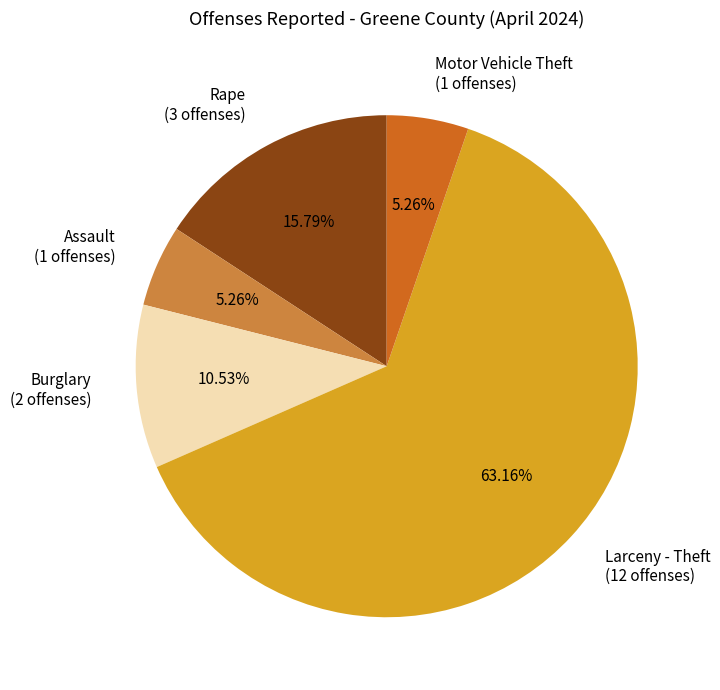

Does Assault represent more than half of the total?

No